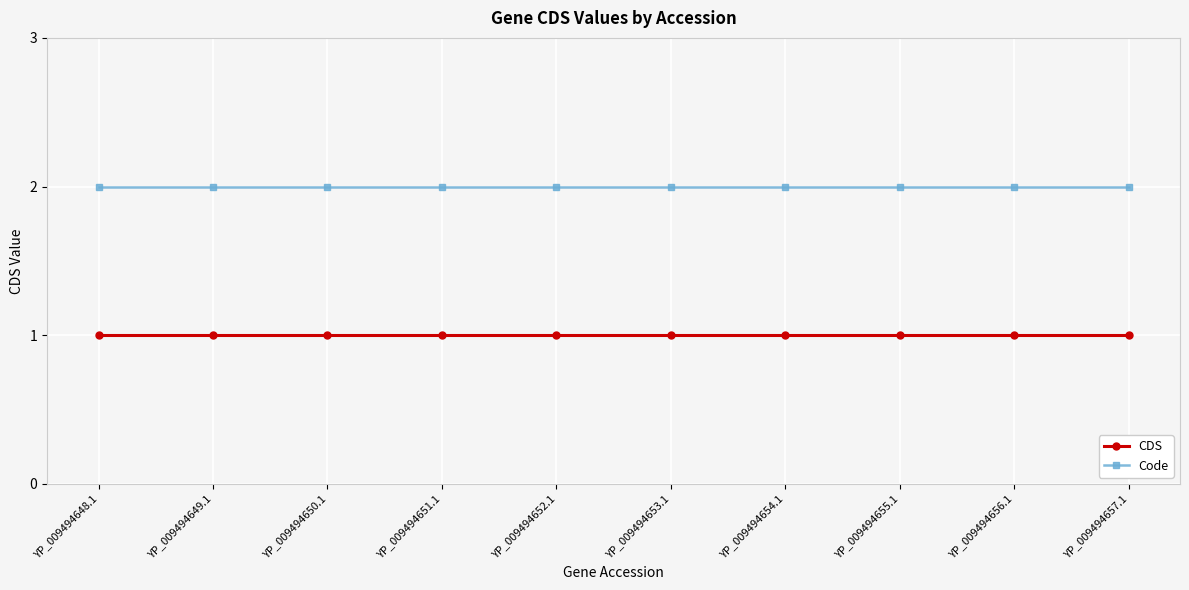

Is the value of Code at YP_009494656.1 greater than the value of CDS at YP_009494649.1?

Yes